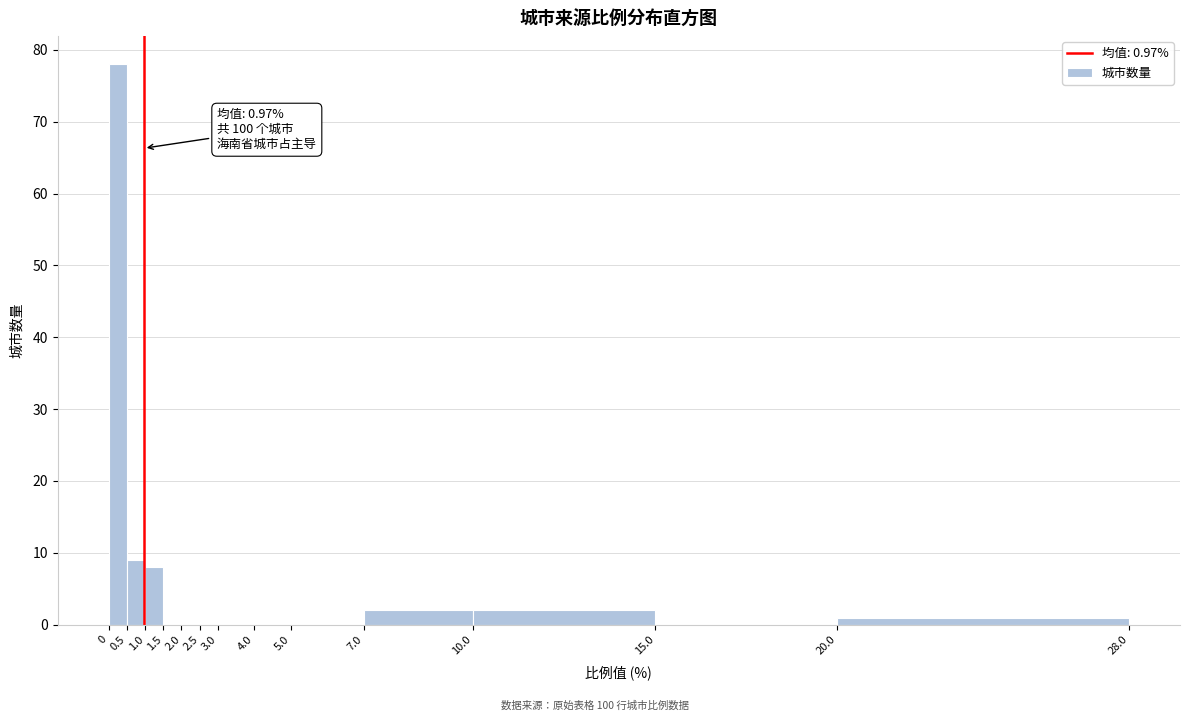

Which range on the x-axis has the tallest bar?

0 to 0.5